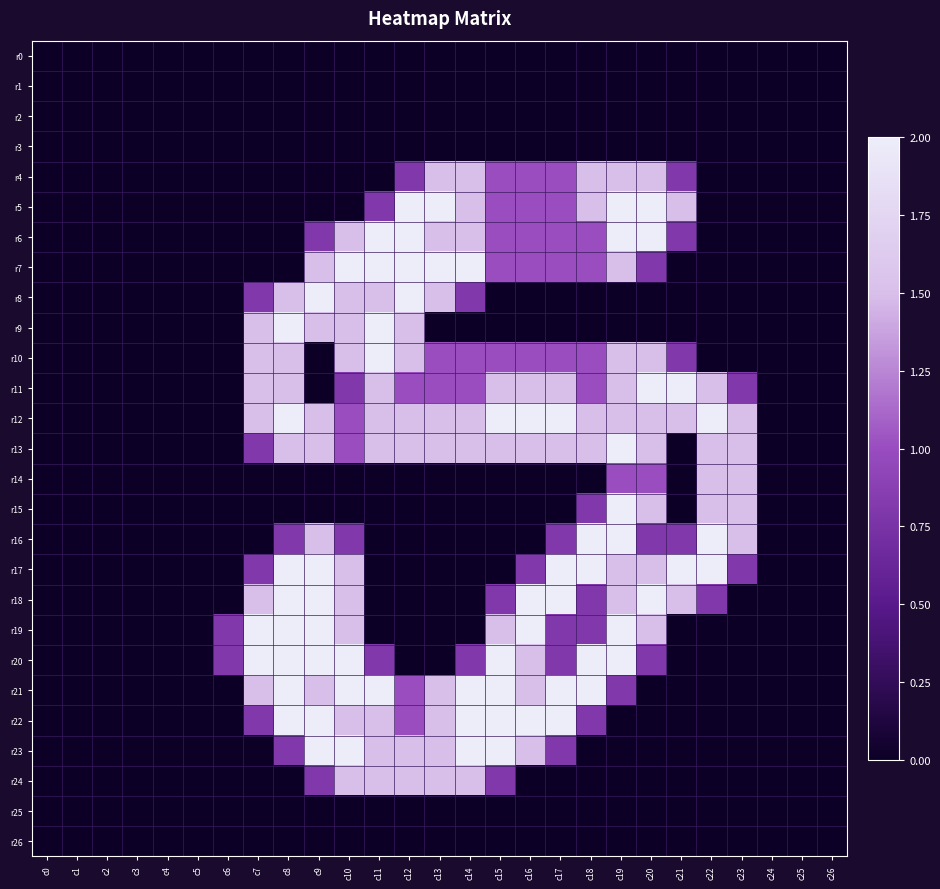

At which category is the sum across all series the highest?

c19